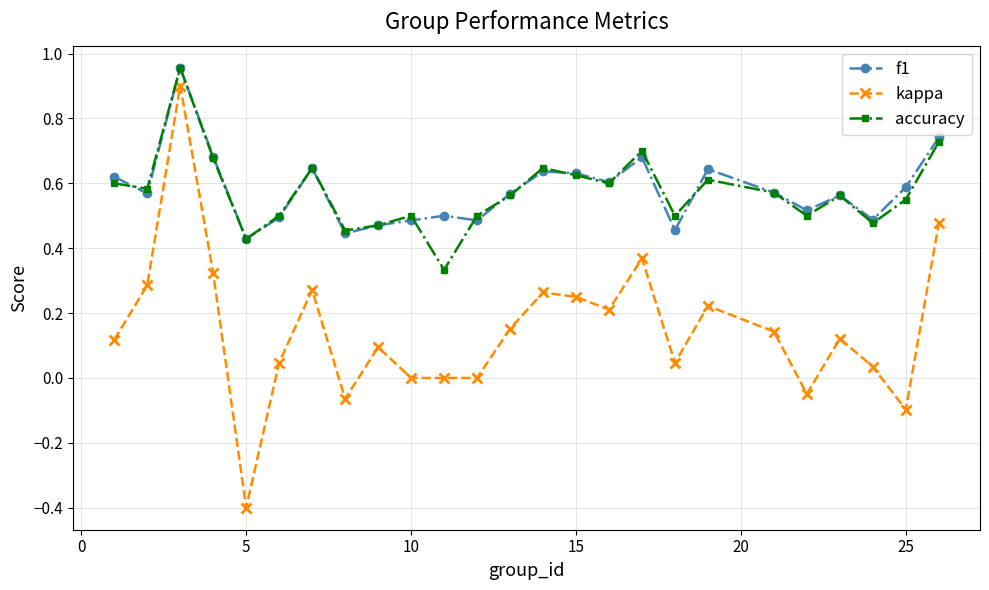

What is the maximum value for kappa?

0.9